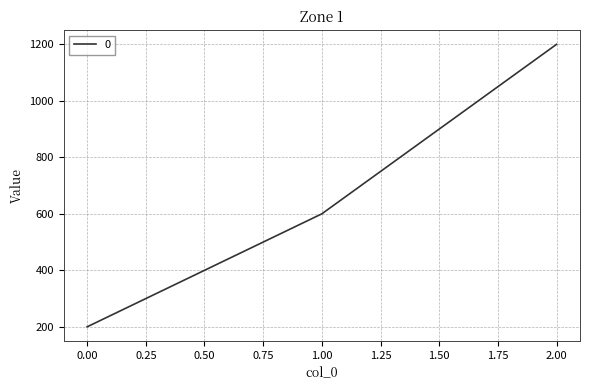

Count the number of categories in the chart.

3